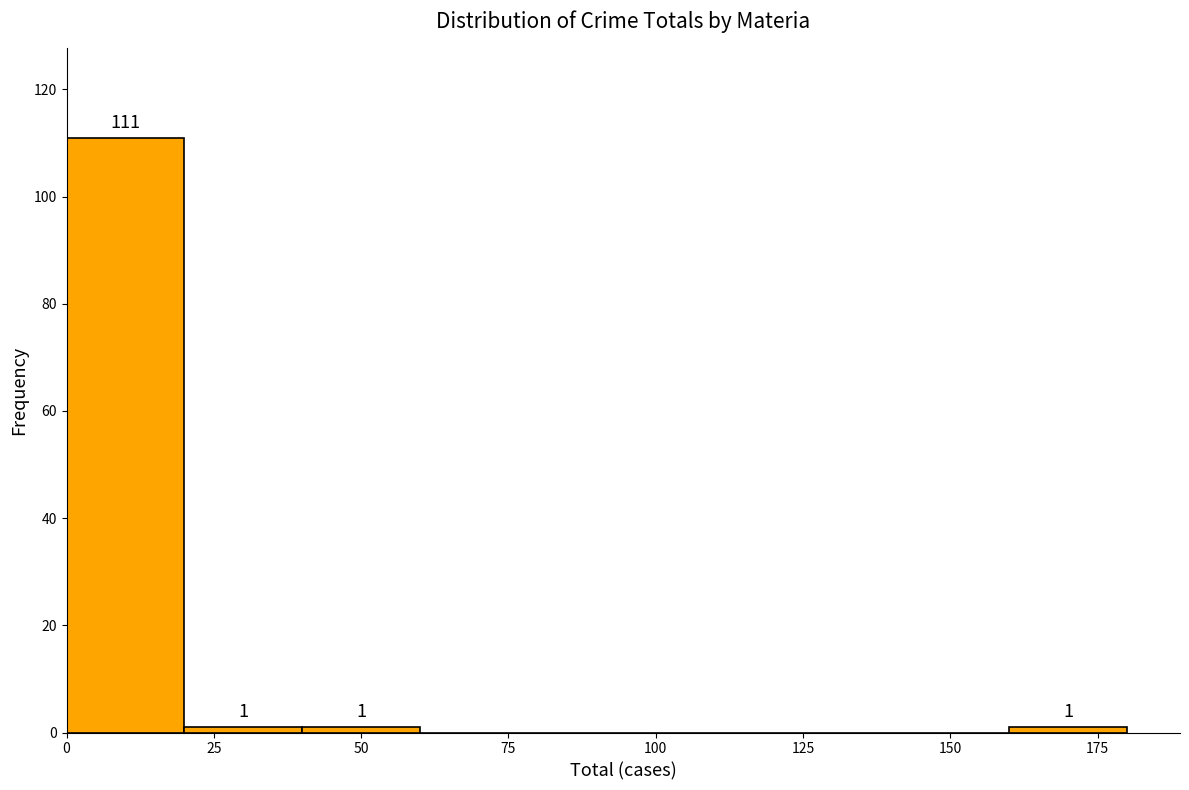

Over which range of the x-axis is the bar tallest?

0 to 20